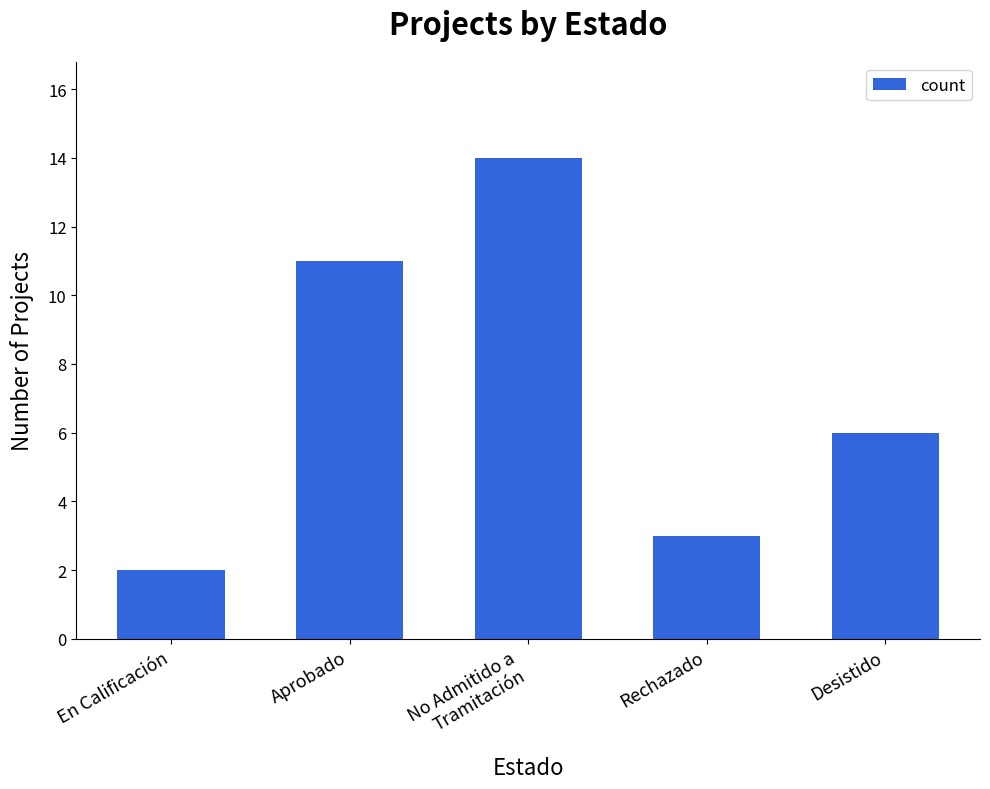

At which label does the data first exceed 6?

Aprobado